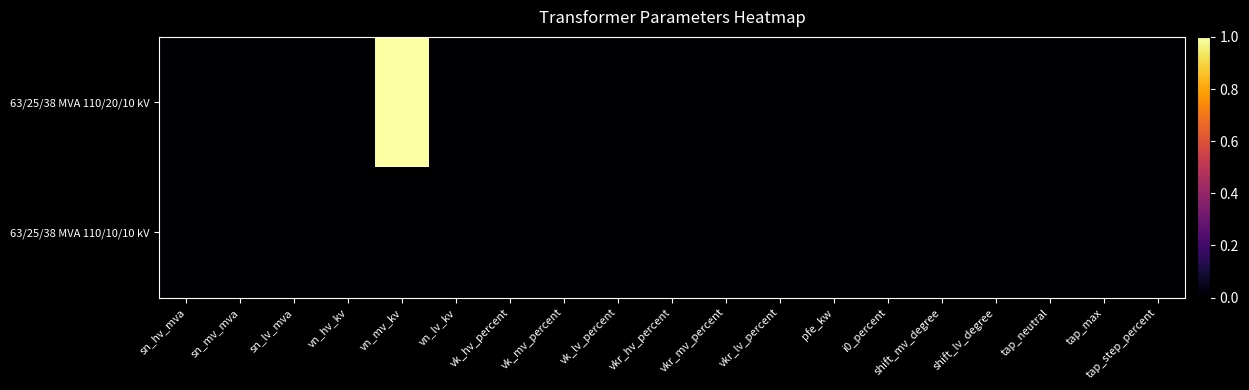

Which has a higher value, shift_mv_degree or sn_mv_mva?

shift_mv_degree